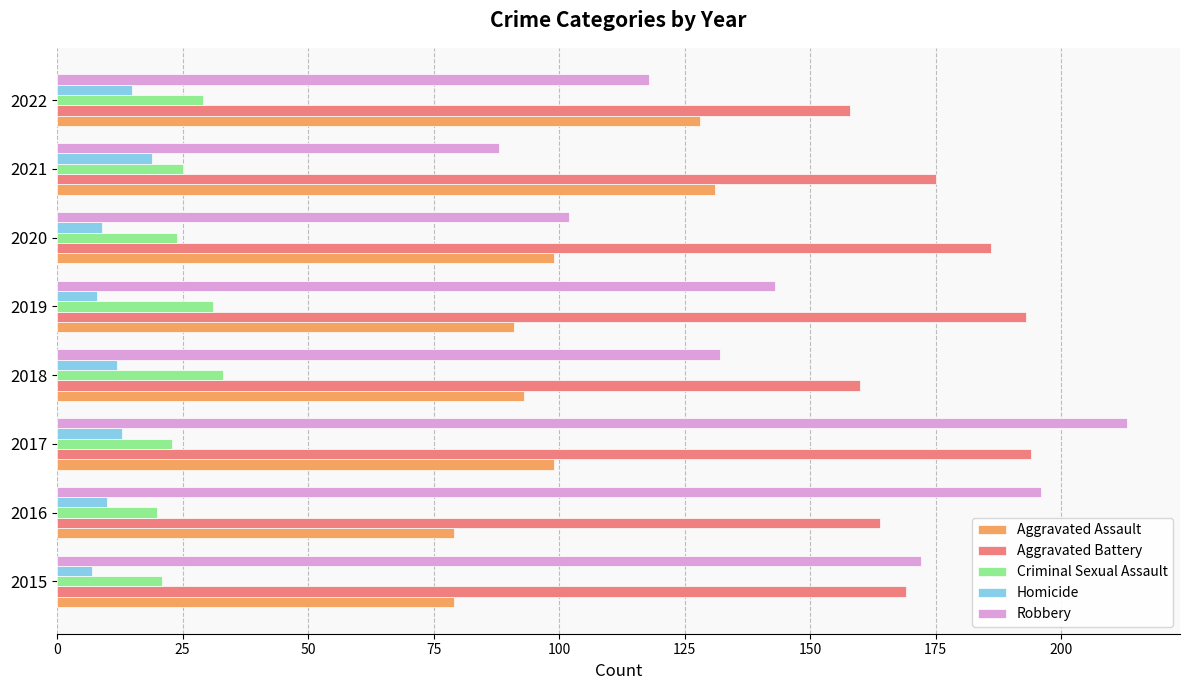

Which series has the largest range (max minus min)?

Robbery